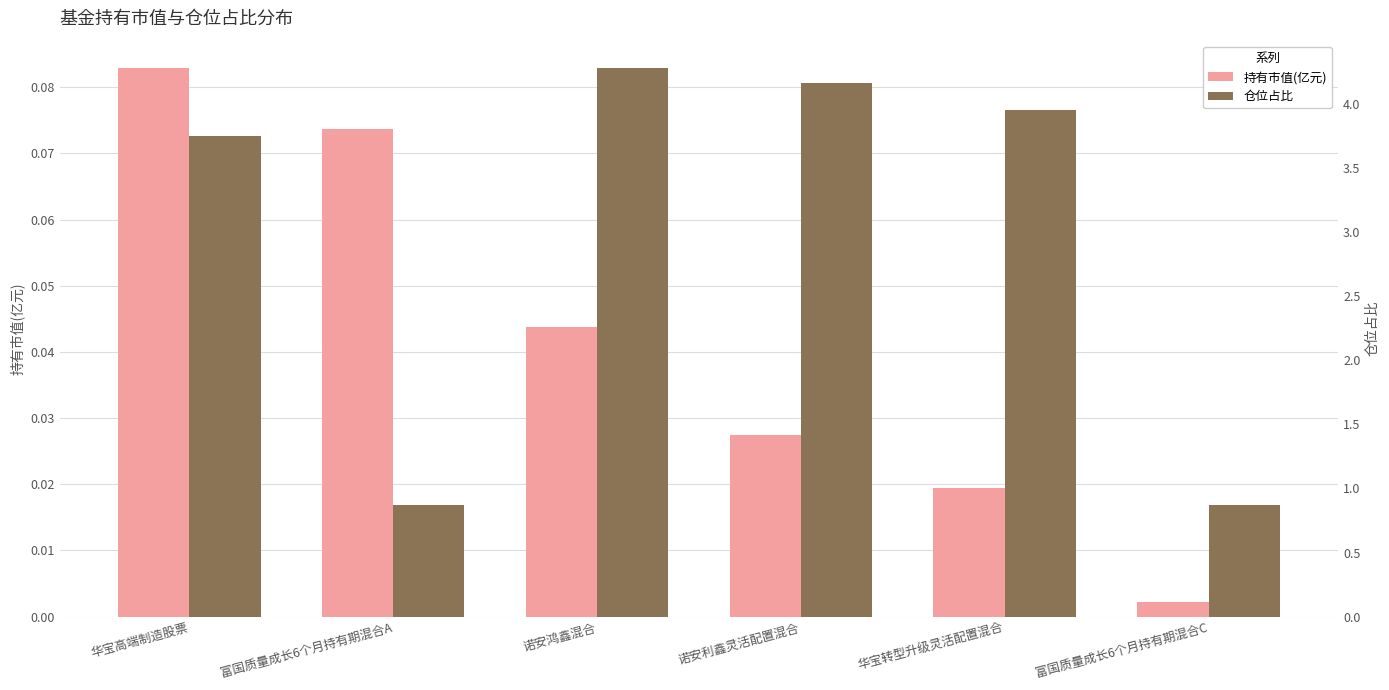

How many bars are there in each group?

2